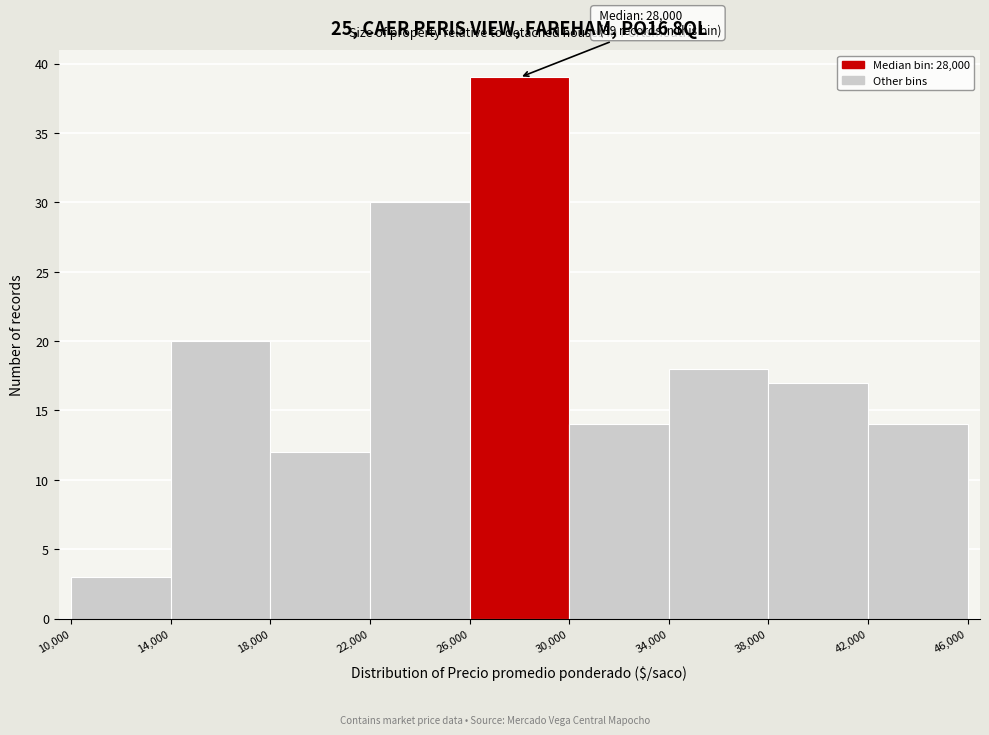

Which range on the x-axis has the tallest bar?

26,000 to 30,000